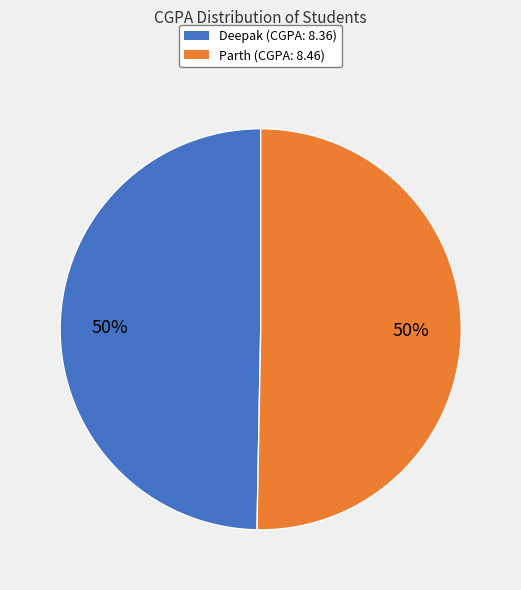

How many segments does this pie chart have?

2